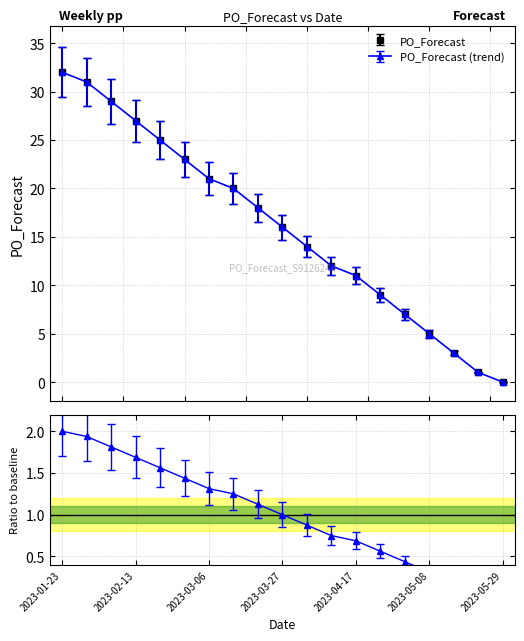

What is the sum of the values at 2023-02-20 and 2023-02-27?

48